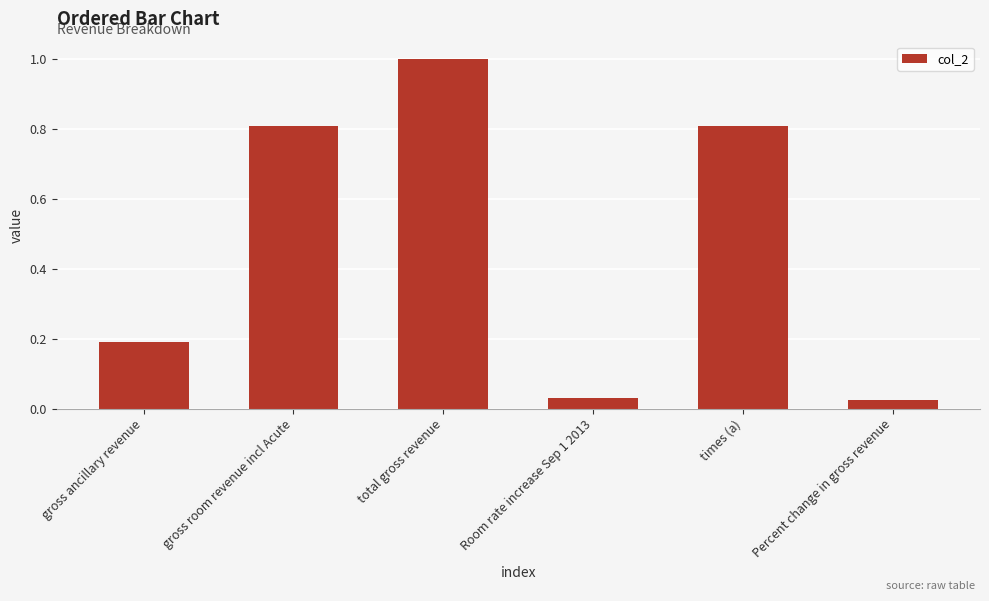

Is it true that the value at total gross revenue is 1.7?

False